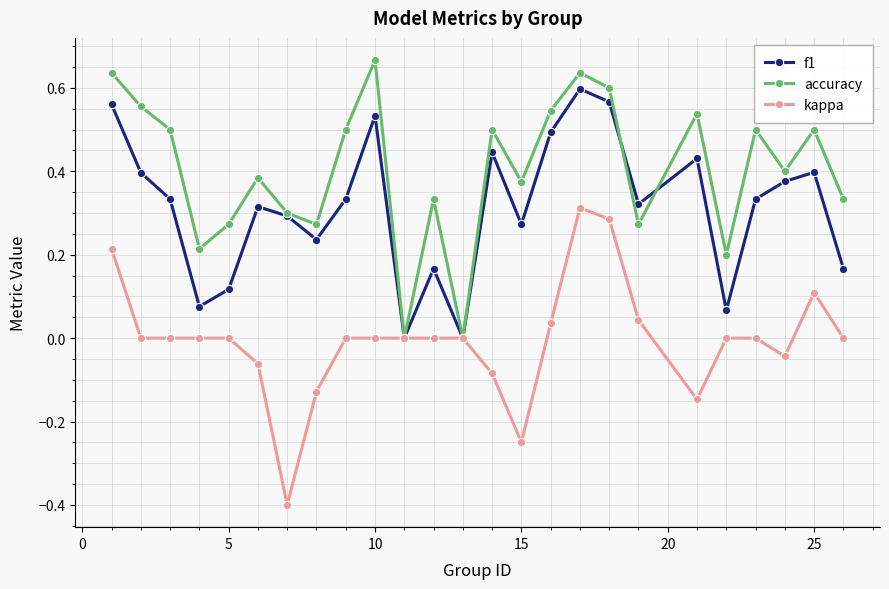

List the series in order of their overall mean, highest first.

accuracy, f1, kappa